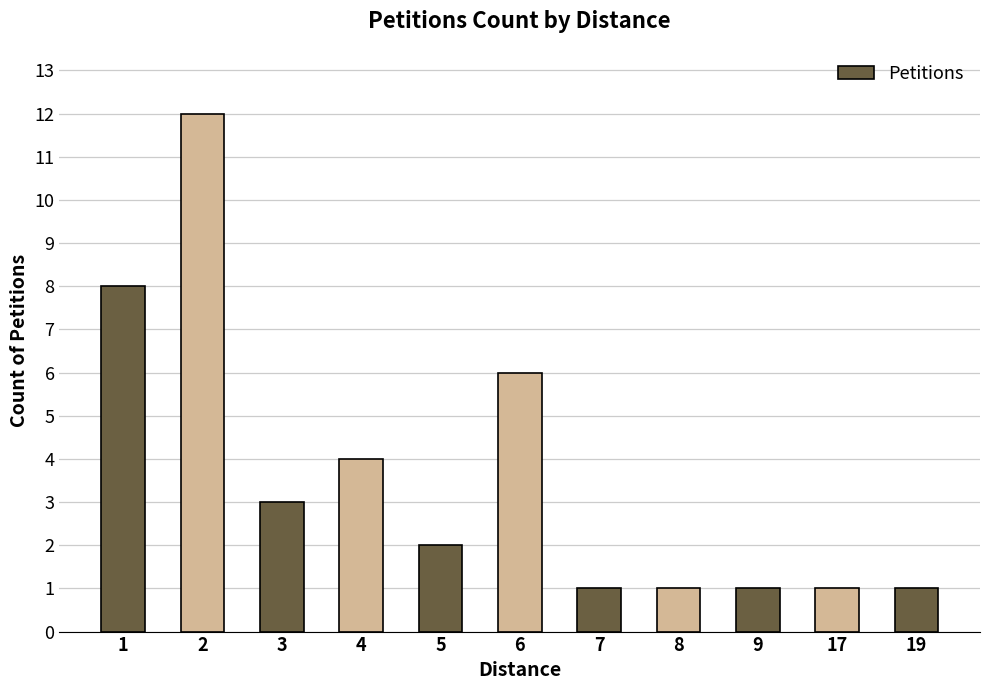

True or false: the data shows 1 at 5.

False